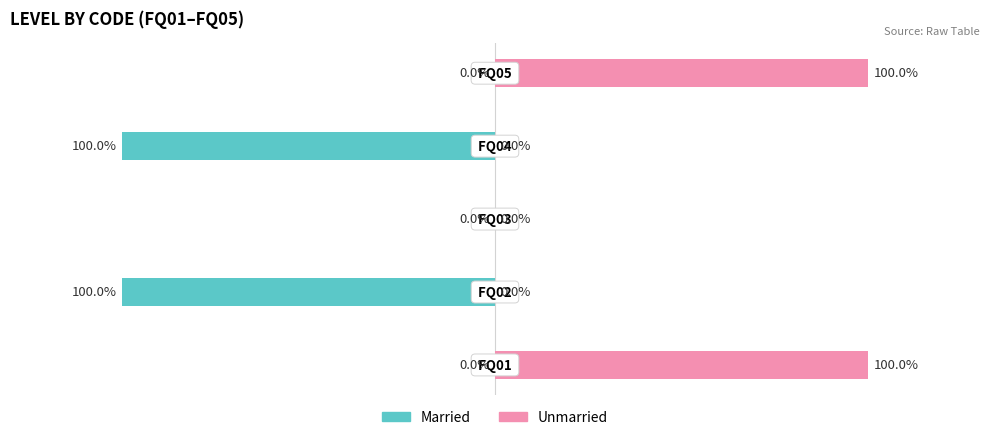

How many bars are there in total?

10